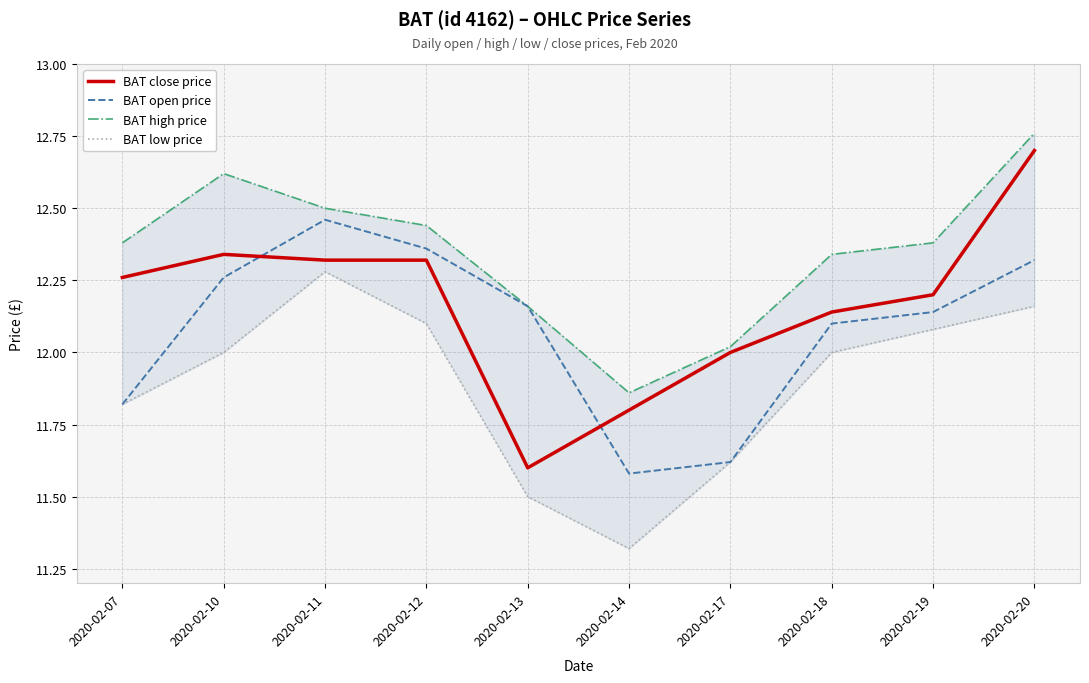

At which label is BAT low price closest to 11?

2020-02-14